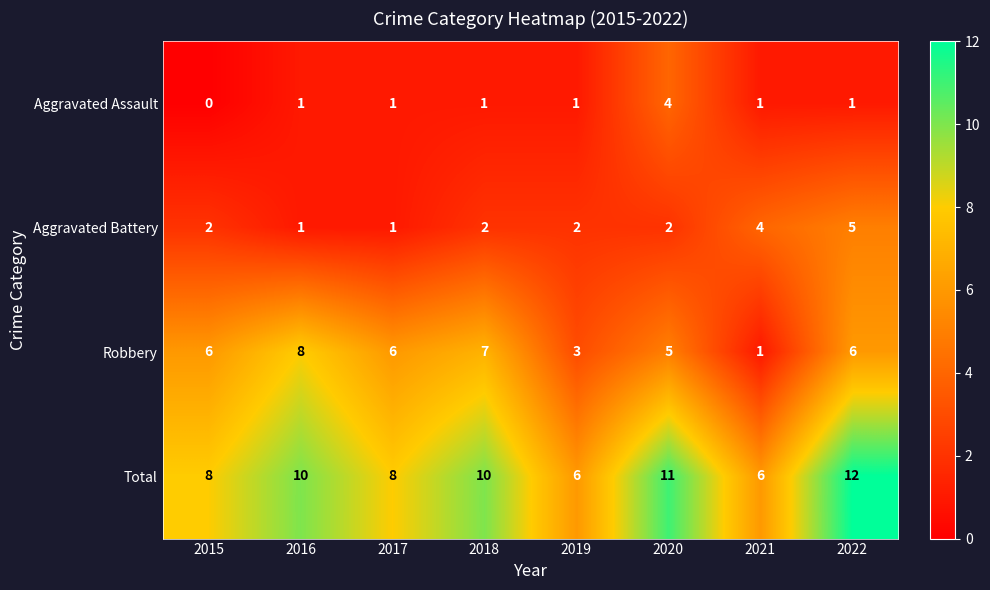

What is the difference between the maximum and minimum values in the Robbery series?

7